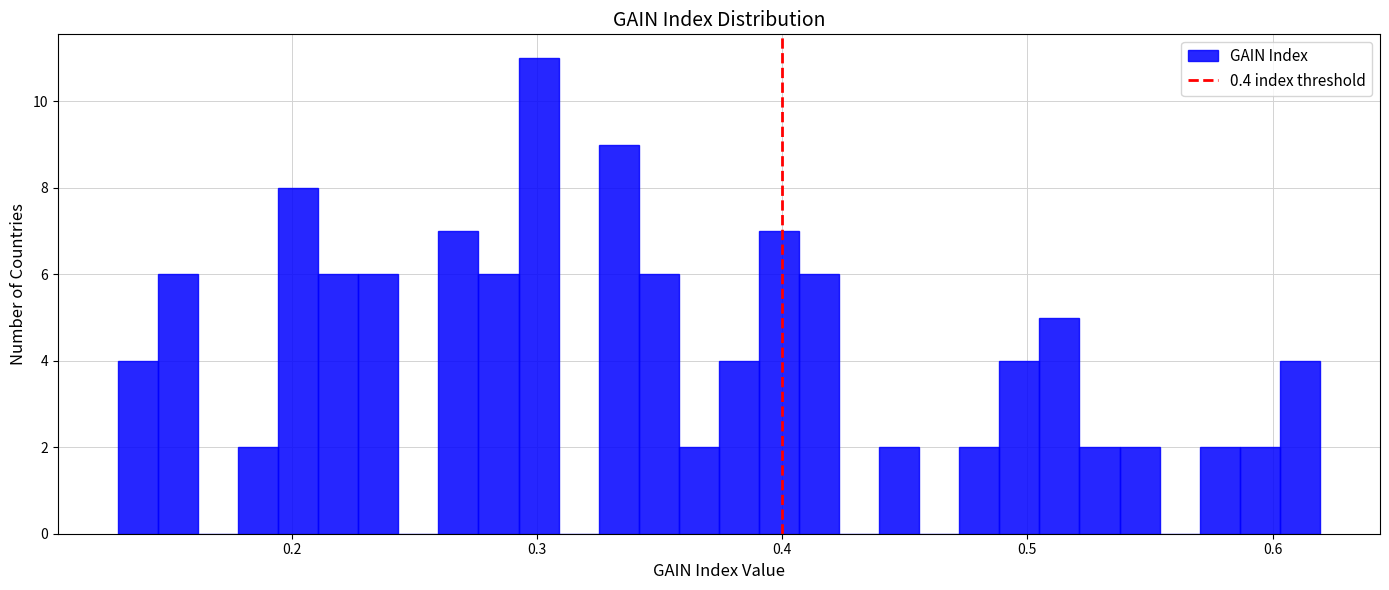

Read against the x-axis, roughly where is the centre of the tallest bar?

0.30